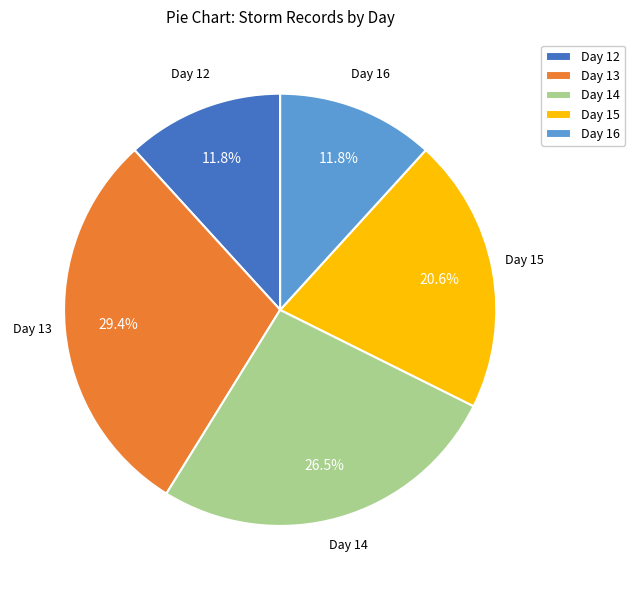

Count the number of slices in the pie.

5